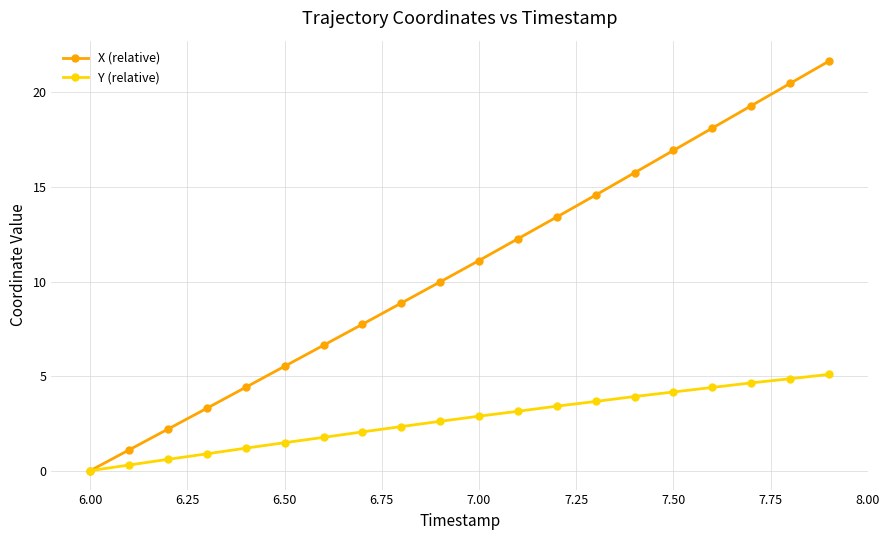

True or false: X (relative) has more than 2 interior local peaks.

False